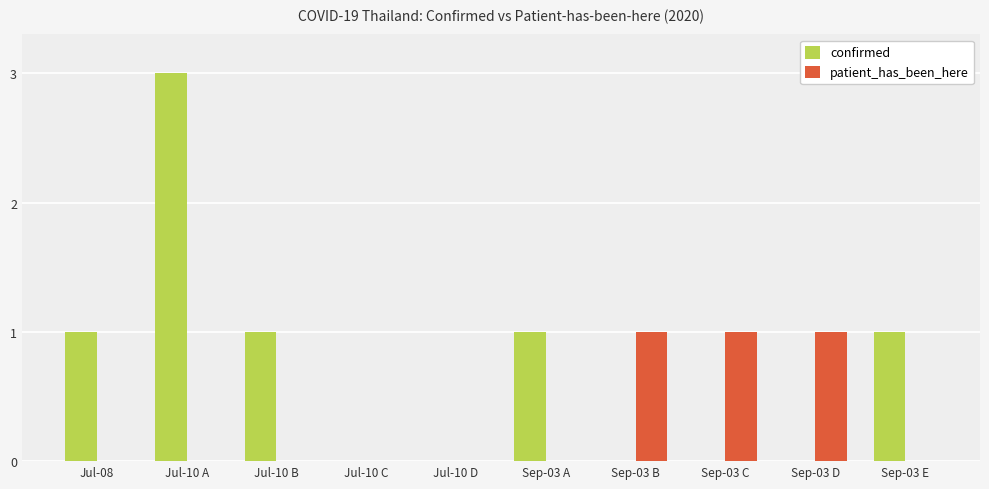

Between Jul-10 D and Sep-03 D, which series saw the biggest shift?

patient_has_been_here